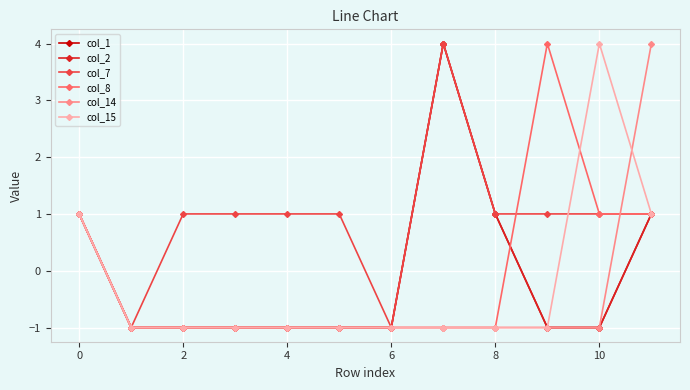

Does the chart have visible grid lines?

Yes